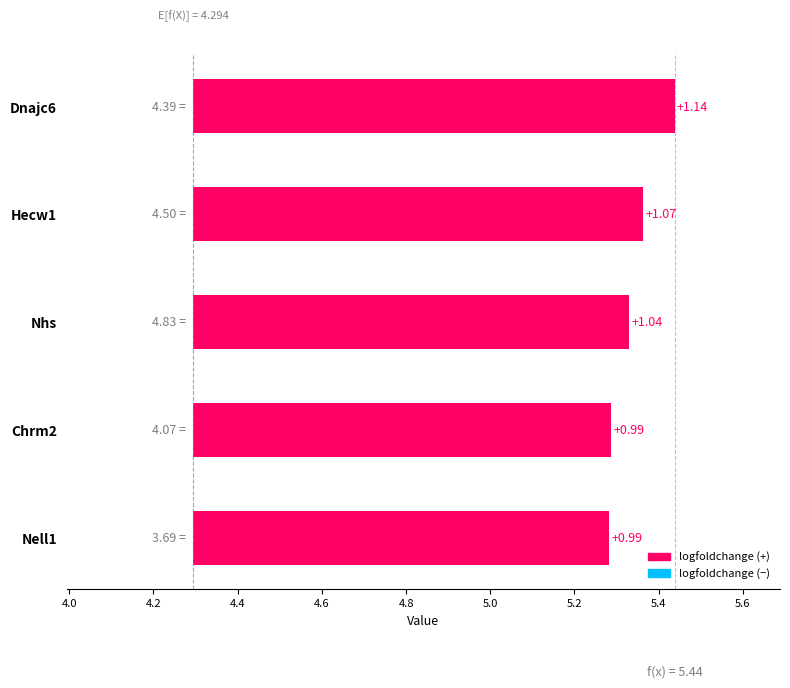

True or false: the data shows 1.8 at Dnajc6.

False